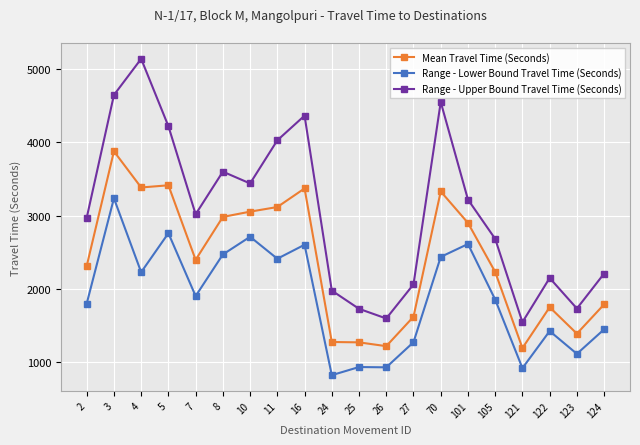

What is the approximate value of Range - Lower Bound Travel Time (Seconds) at 5?

2760